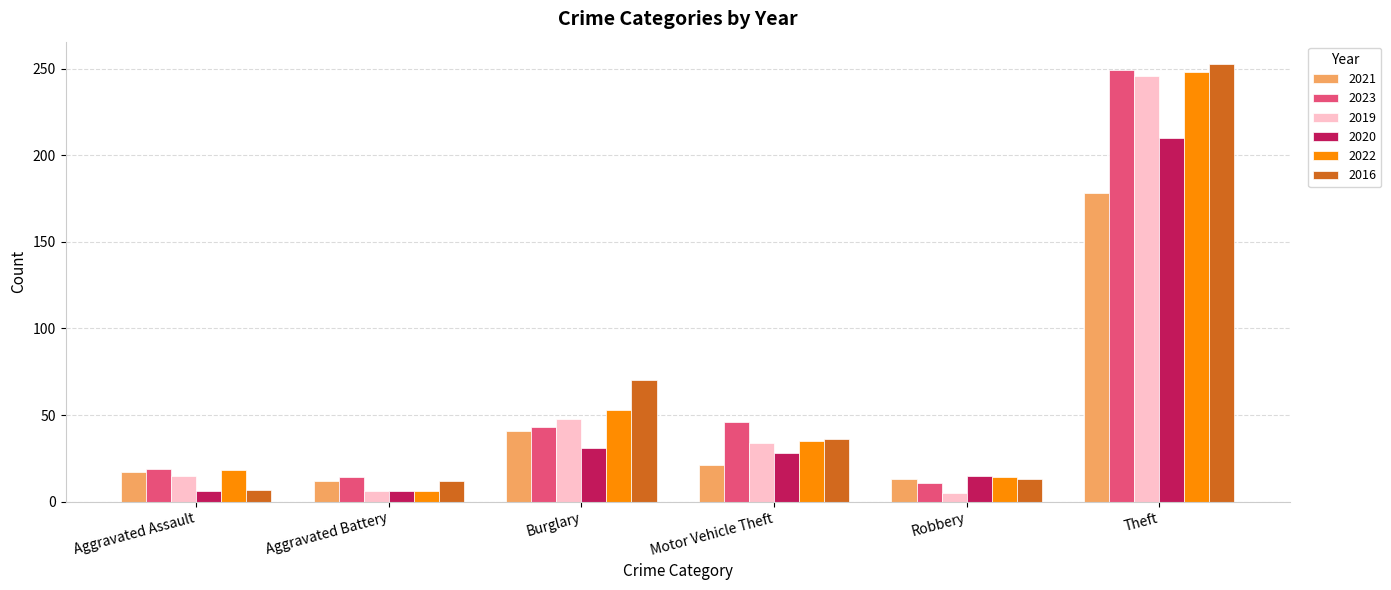

Which series has the widest spread of values?

2016